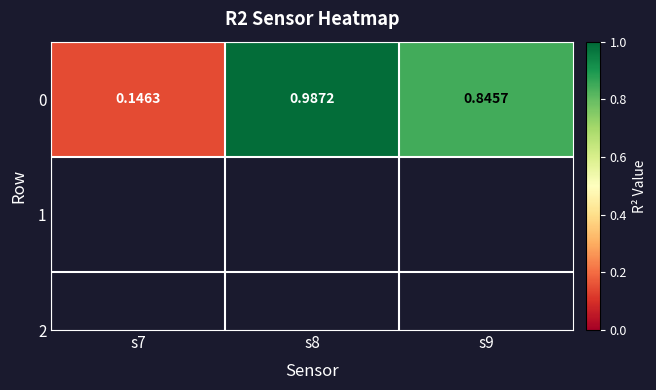

What is the smallest value displayed?

0.1